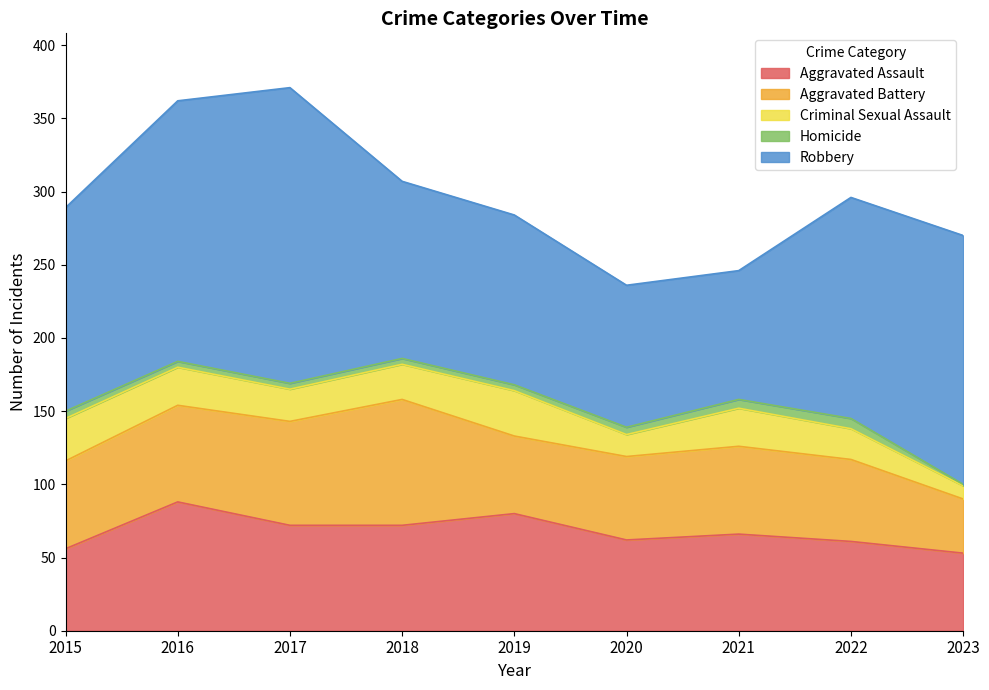

Rank the categories by Aggravated Battery value from highest to lowest.

2018, 2017, 2016, 2015, 2021, 2020, 2022, 2019, 2023